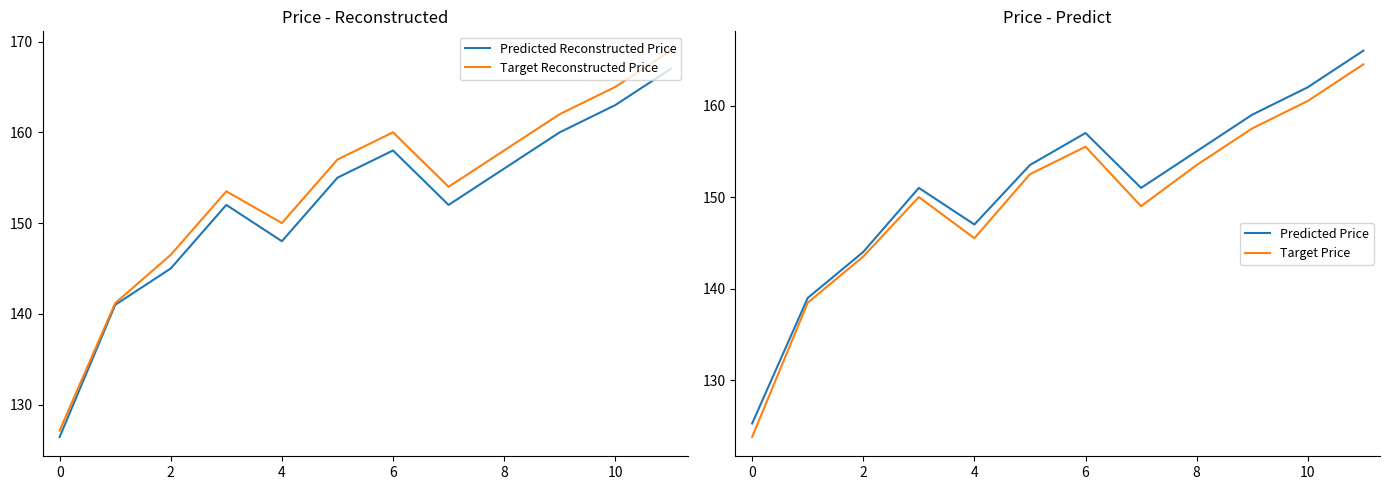

Is this an area chart (filled region under the line)?

No